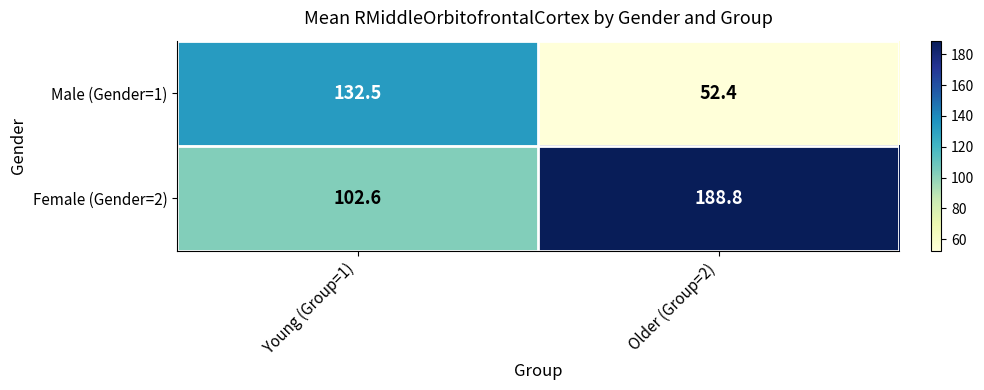

At how many categories does at least one series exceed 110?

2